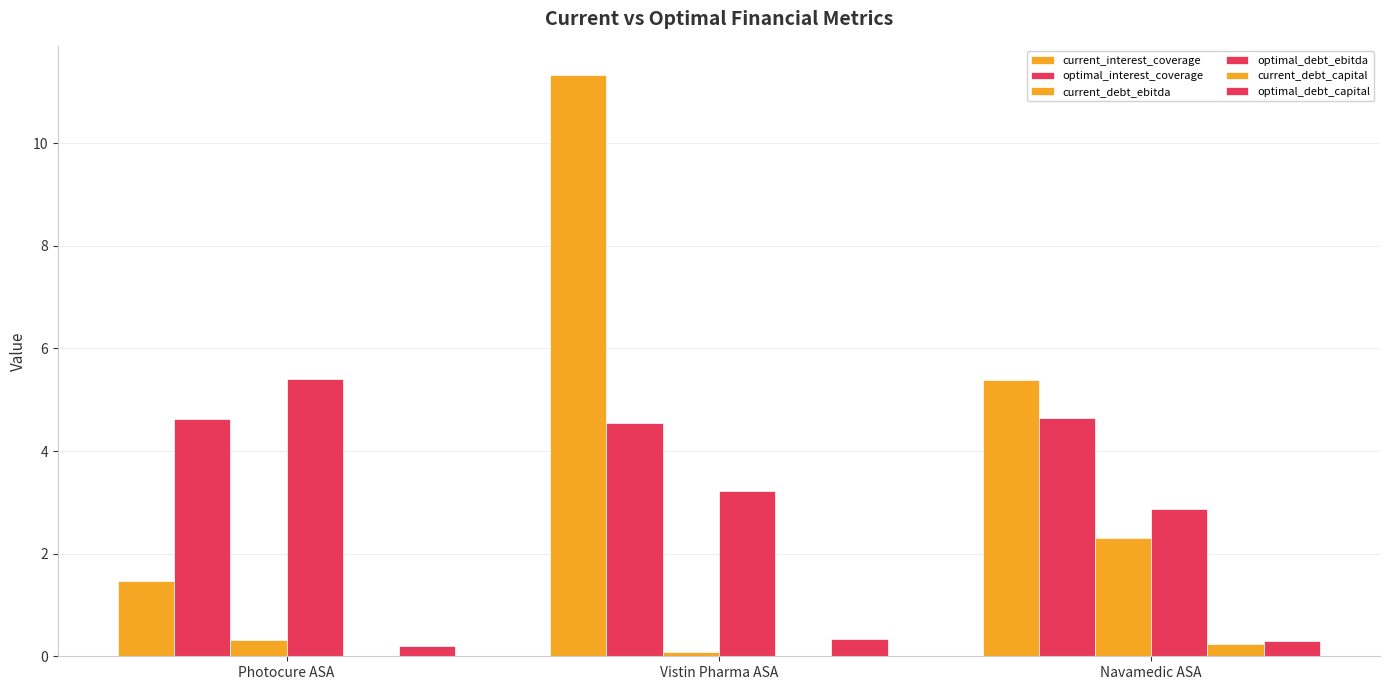

Are the bars horizontal?

No